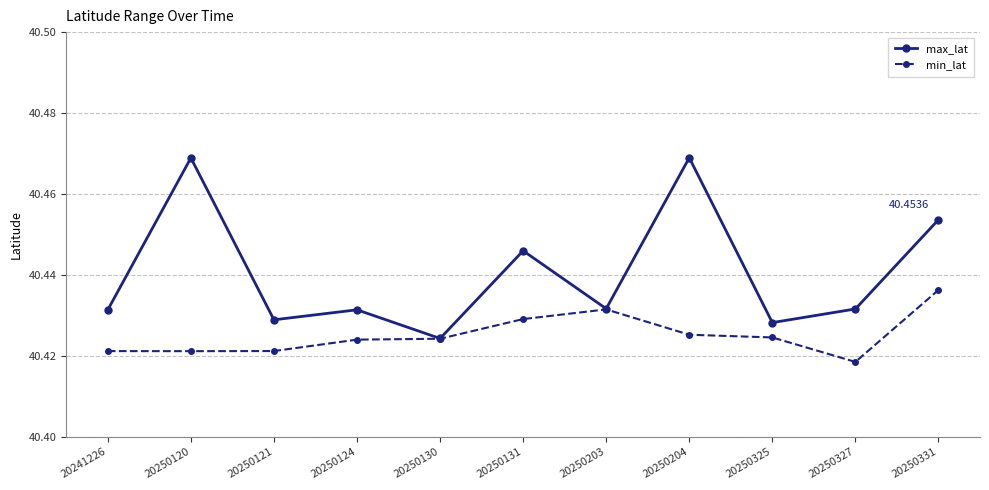

At 20250325, list the series in order from smallest to largest.

min_lat, max_lat